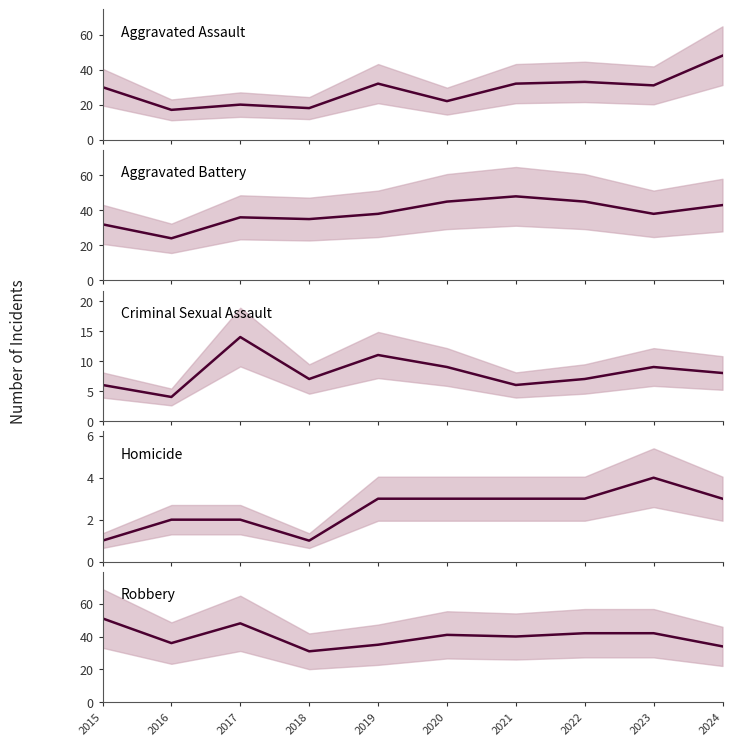

At which label does Aggravated Battery first exceed 38?

2020